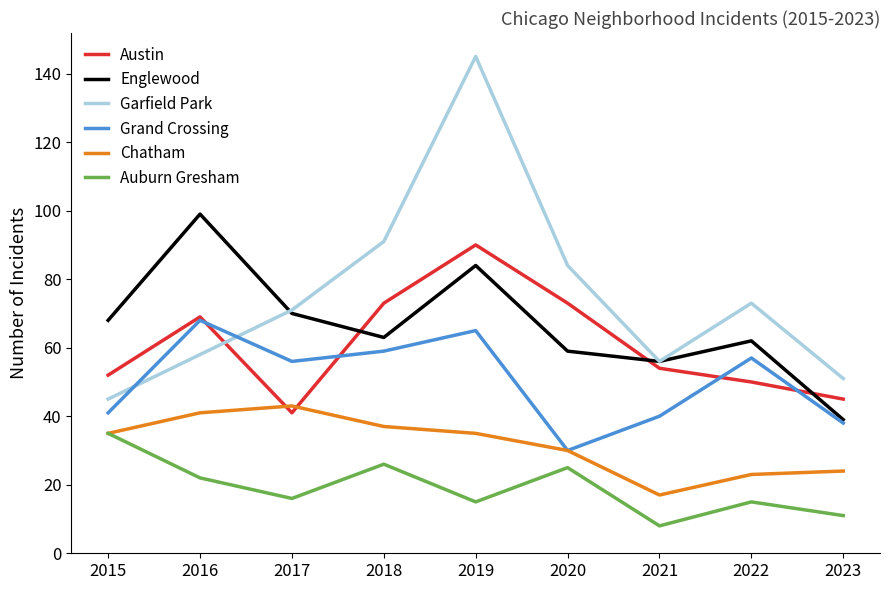

Reading left to right, extract all data points from this chart.

Austin: 2015=52	2016=69	2017=41	2018=73	2019=90	2020=73	2021=54	2022=50	2023=45
Englewood: 2015=68	2016=99	2017=70	2018=63	2019=84	2020=59	2021=56	2022=62	2023=39
Garfield Park: 2015=45	2016=58	2017=71	2018=91	2019=145	2020=84	2021=56	2022=73	2023=51
Grand Crossing: 2015=41	2016=68	2017=56	2018=59	2019=65	2020=30	2021=40	2022=57	2023=38
Chatham: 2015=35	2016=41	2017=43	2018=37	2019=35	2020=30	2021=17	2022=23	2023=24
Auburn Gresham: 2015=35	2016=22	2017=16	2018=26	2019=15	2020=25	2021=8	2022=15	2023=11